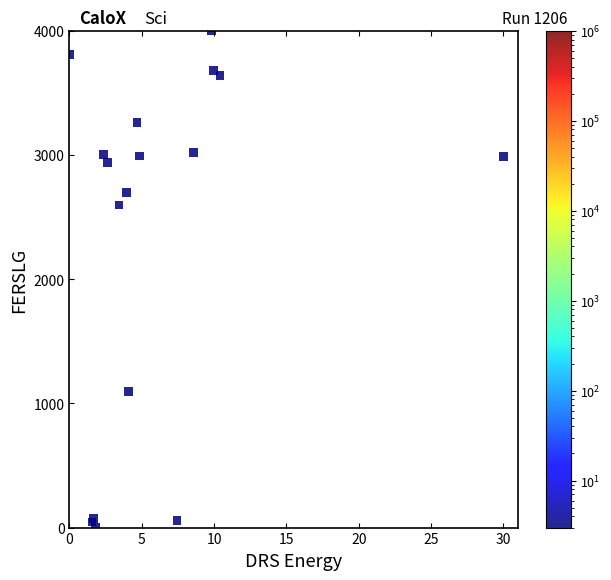

What Y value in the scatter plot is closest to 2000?

2597.1